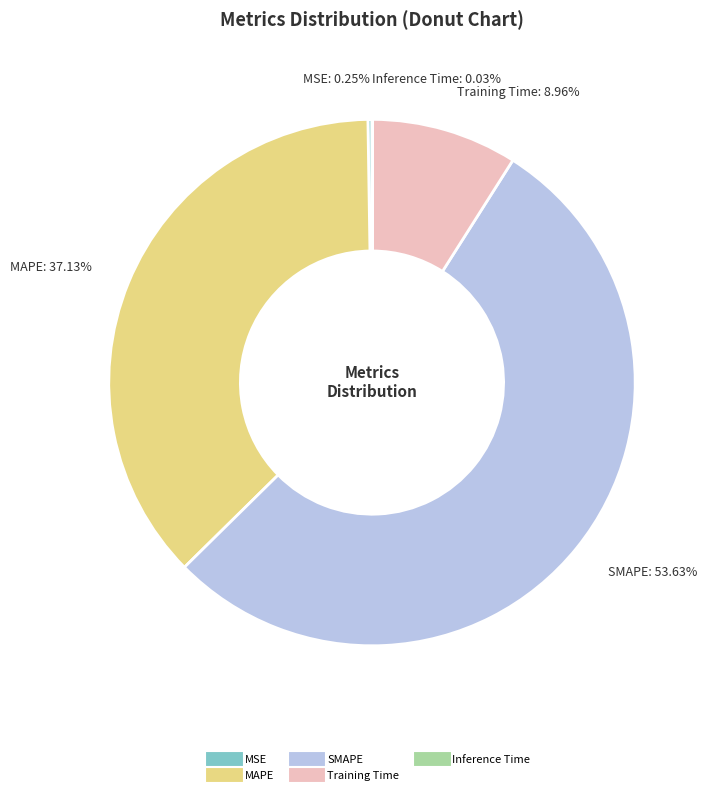

Between MAPE and SMAPE, which is larger?

SMAPE